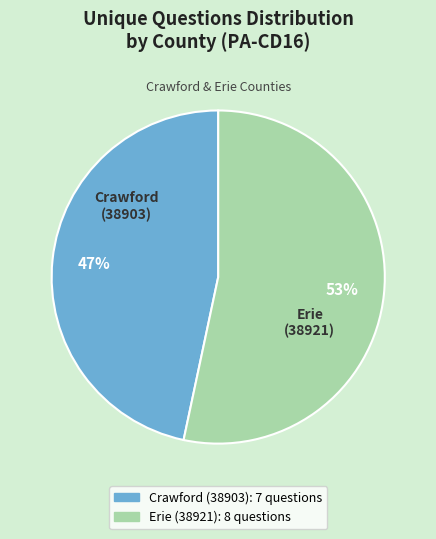

Is there any slice that represents more than half of the pie?

Yes